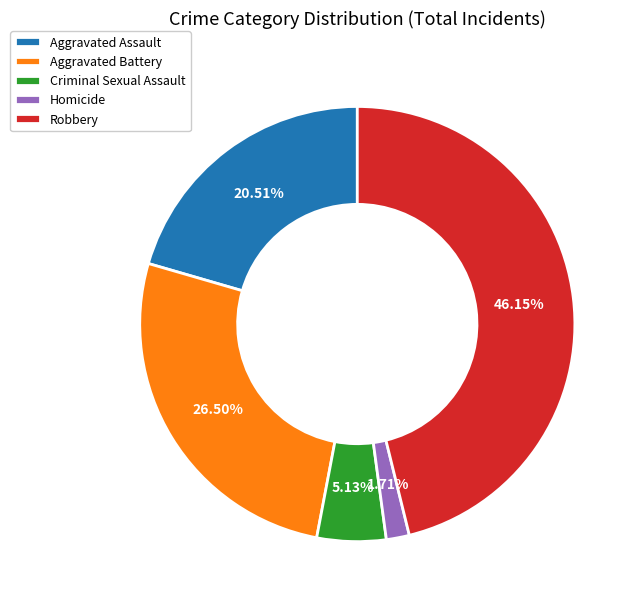

To the nearest percent, what is the difference between the Aggravated Assault and Criminal Sexual Assault slice percentages?

15%